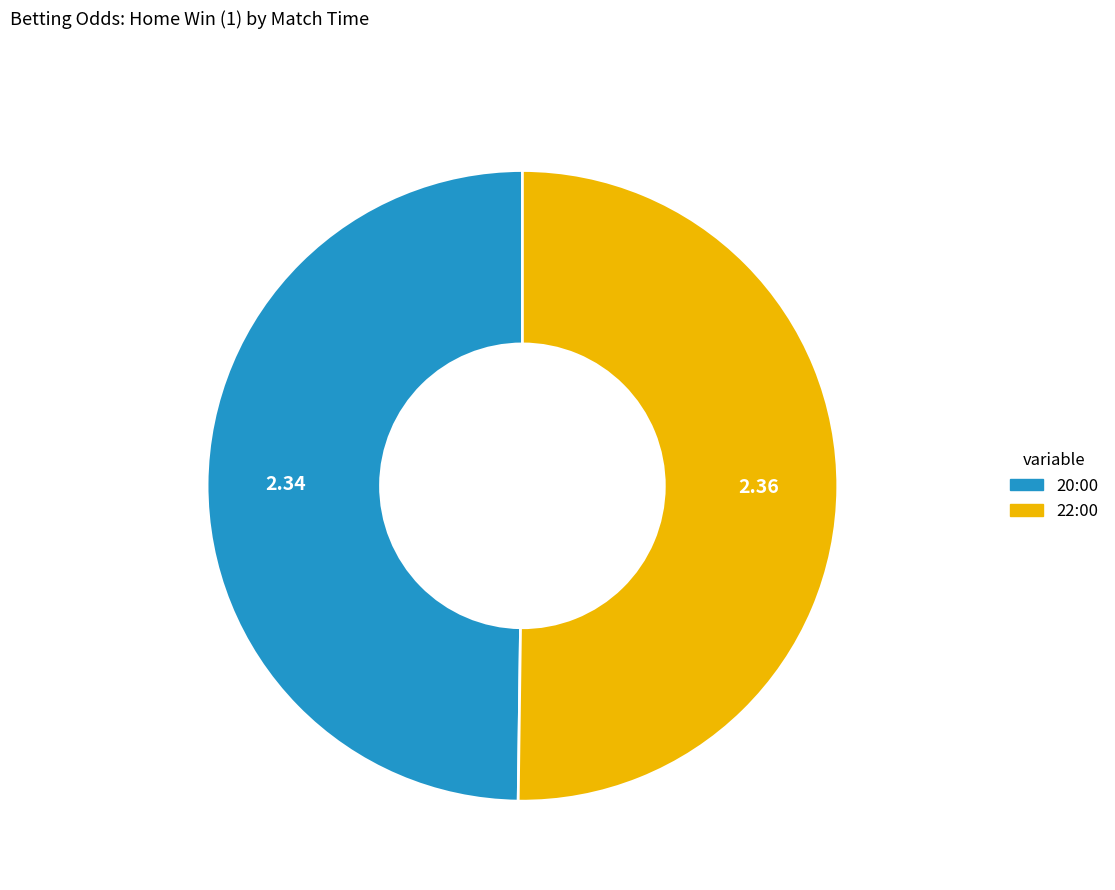

What is the ratio of the value at 20:00 to the value at 22:00?

1.0